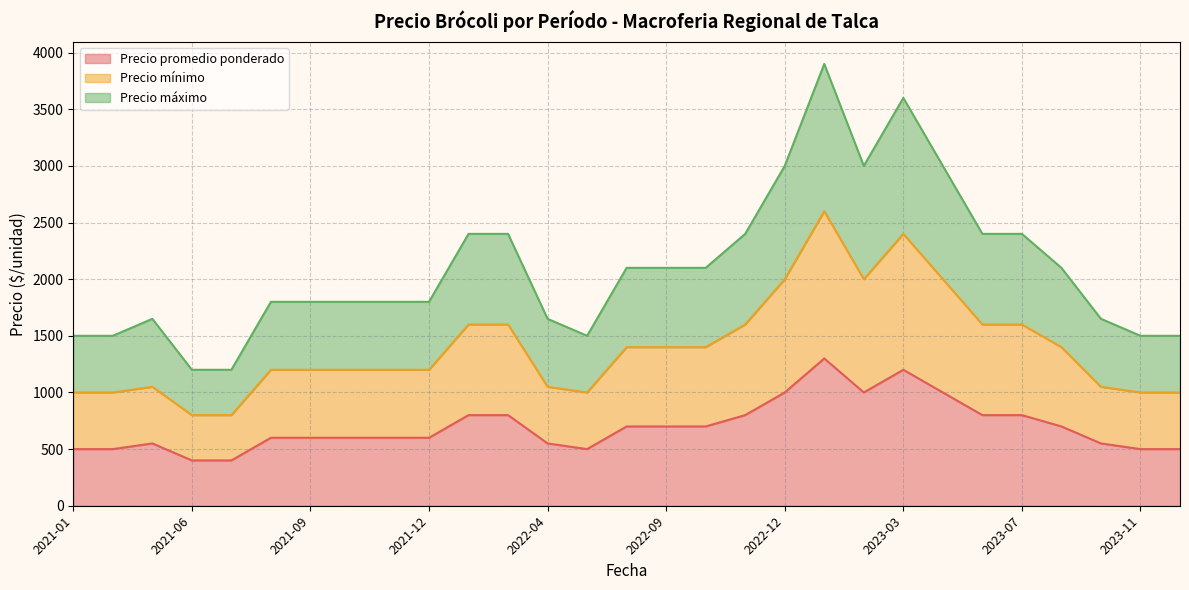

What is the label of the 15th point from the left?

2022-08